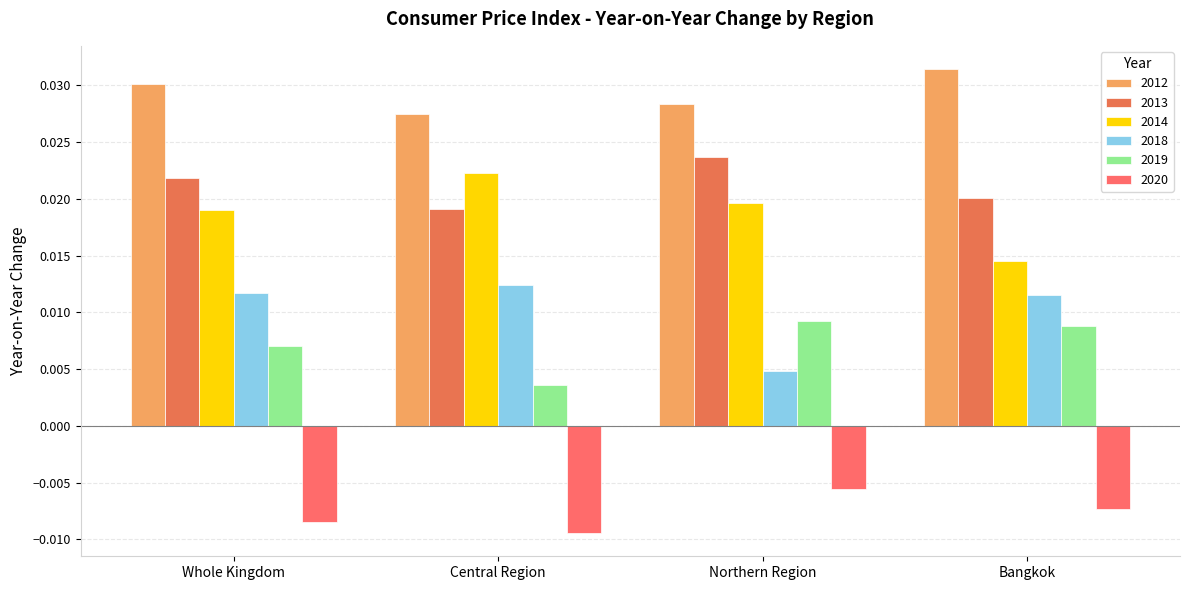

Which label corresponds to the smallest value in the chart?

Central Region